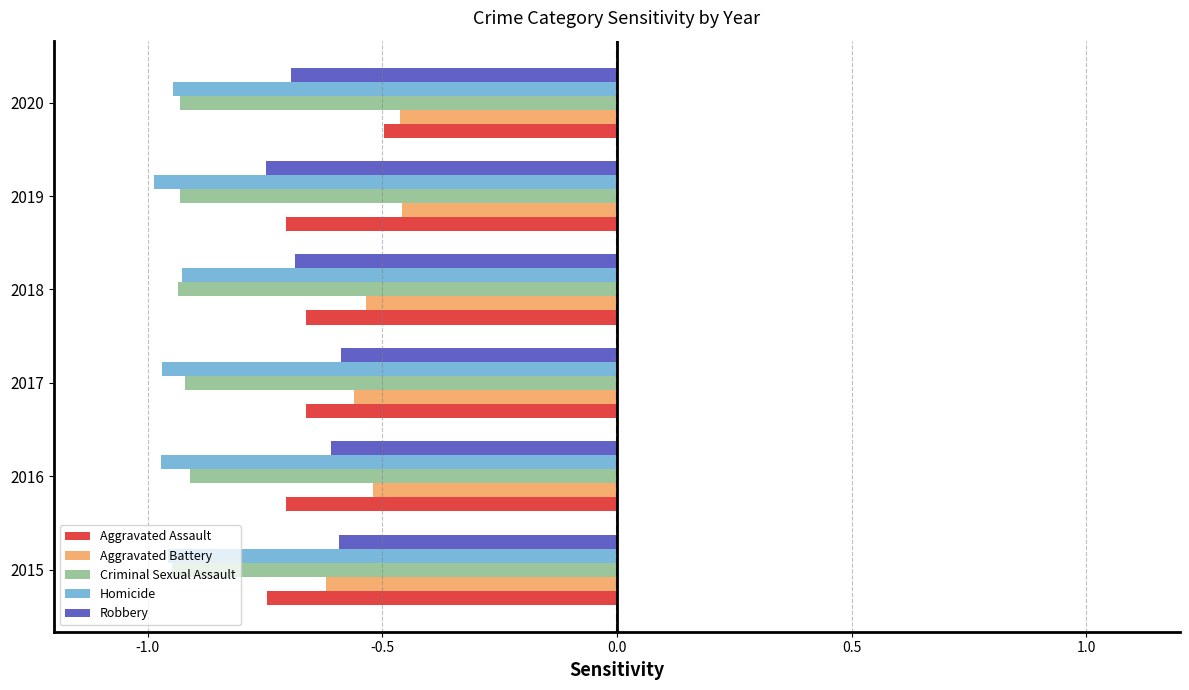

At which label is Aggravated Assault closest to 0?

2020